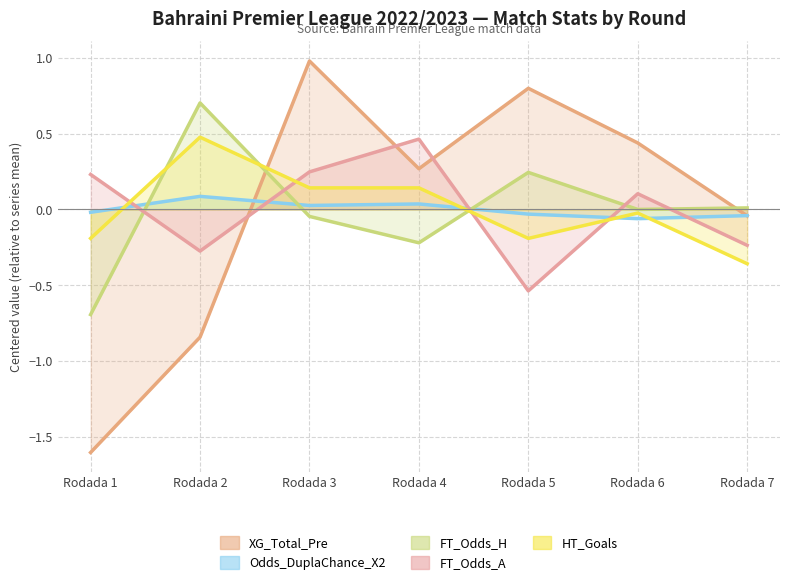

Between Rodada 1 and Rodada 5, which is larger?

Rodada 5